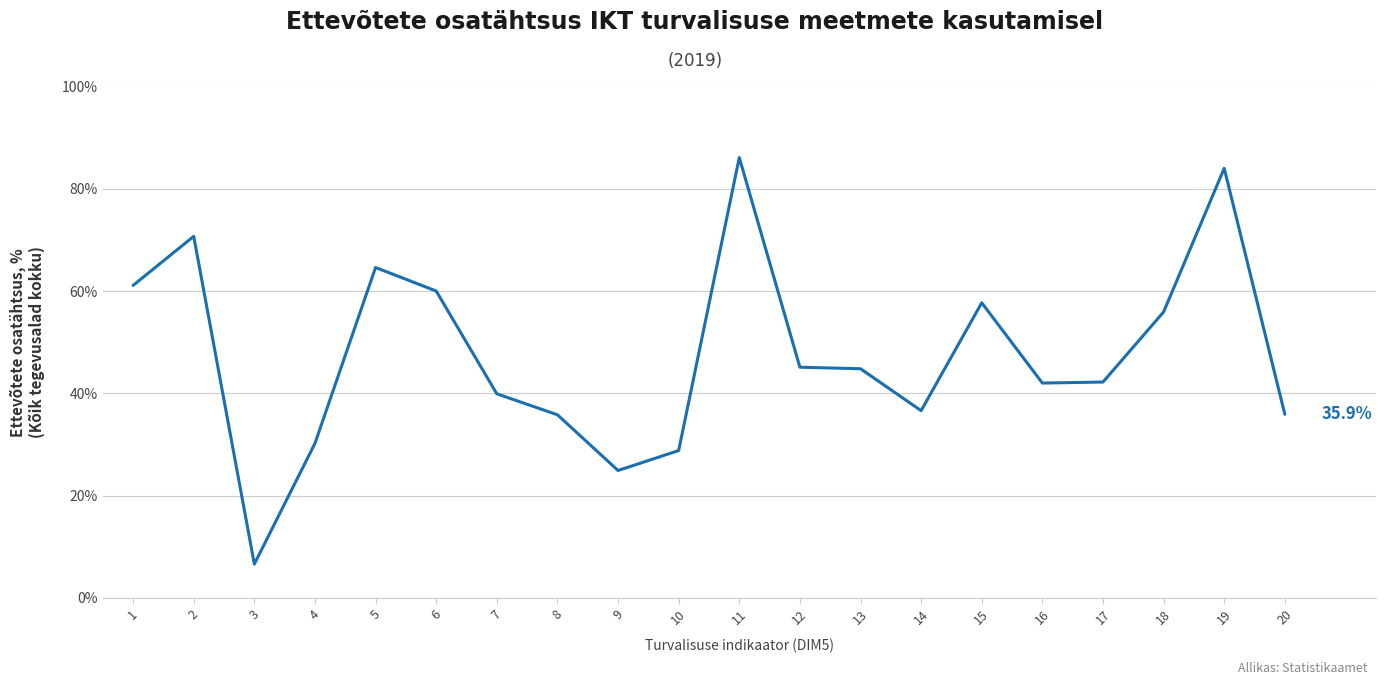

What value does the data have at 10?

28.8